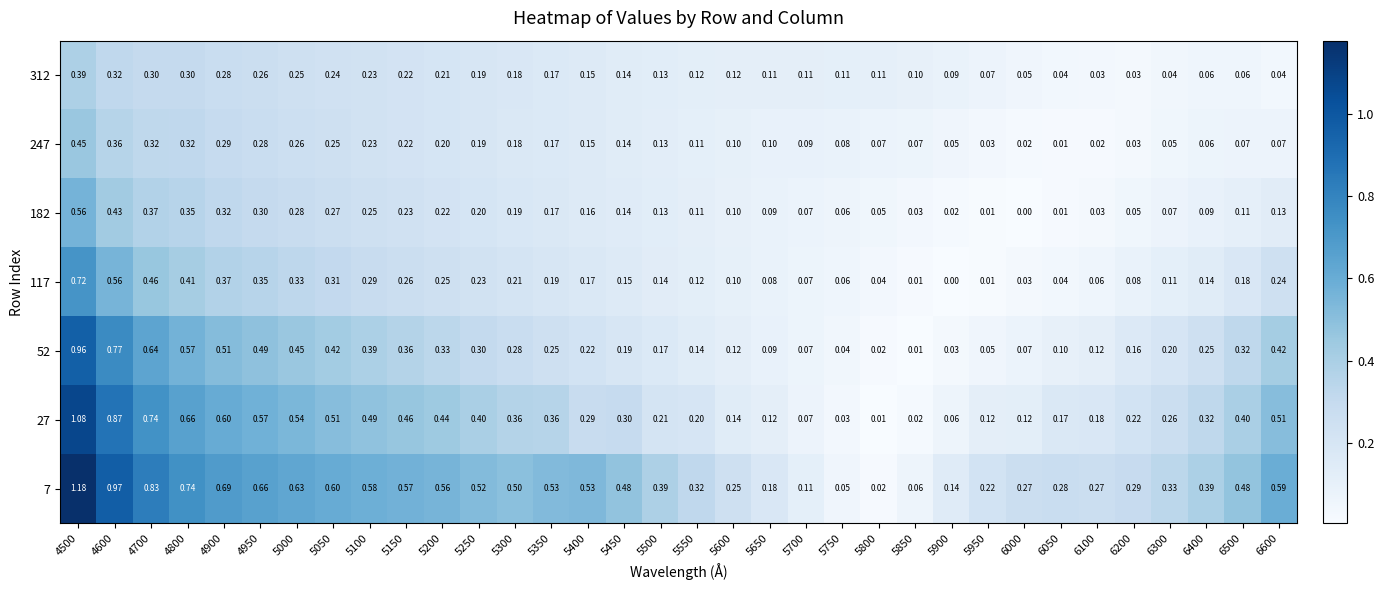

At how many categories does at least one series exceed 1?

1